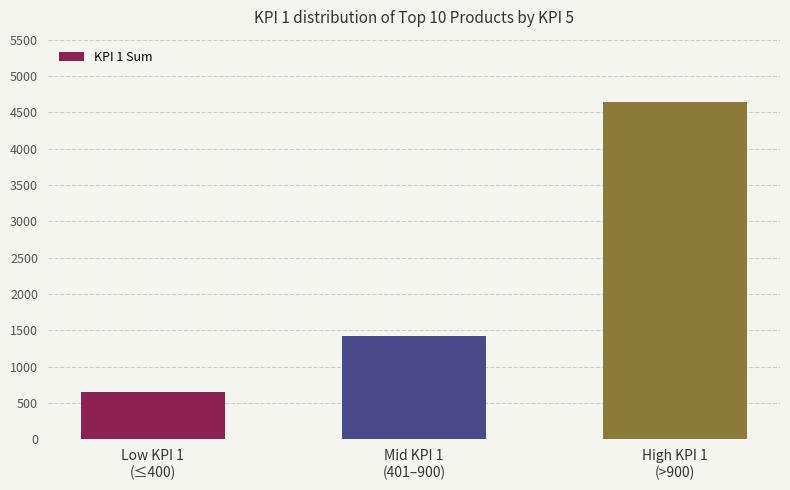

The chart shows a value of 655 at Low KPI 1
(≤400). True or false?

True